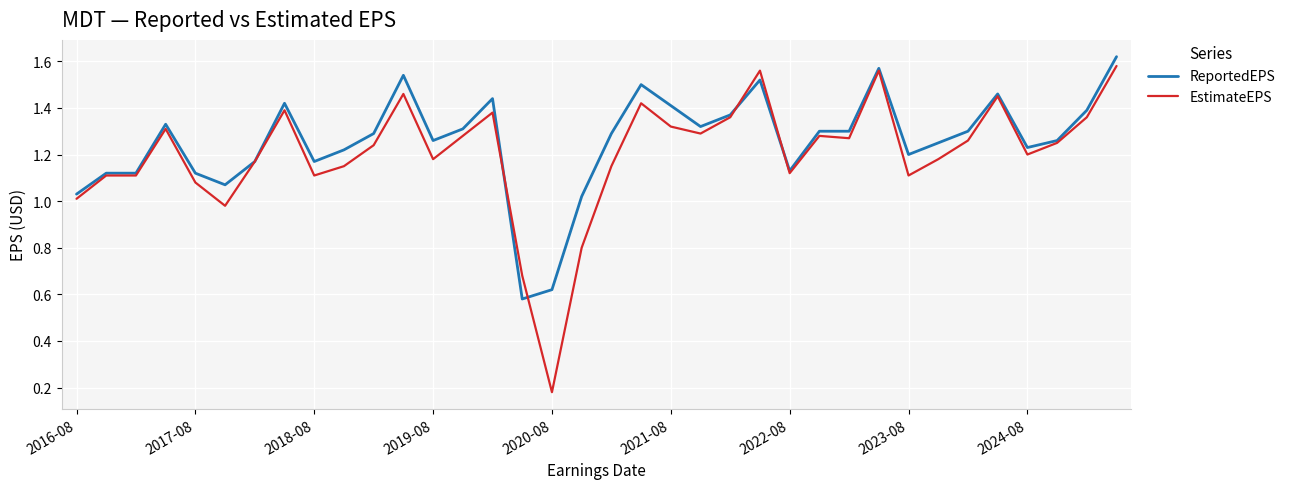

True or false: ReportedEPS and EstimateEPS cross at least once.

True